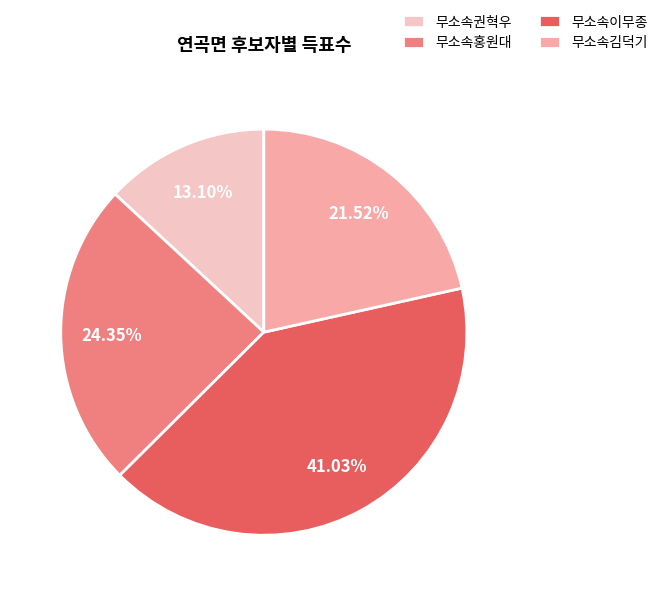

The 무소속이무종 slice represents 51% of the pie. True or false?

False